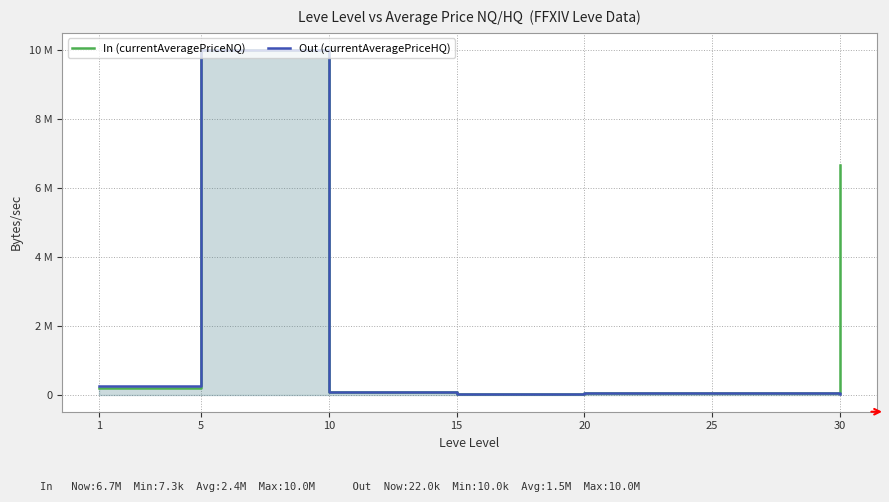

Rank the series by their average value, from lowest to highest.

Out (currentAveragePriceHQ), In (currentAveragePriceNQ)